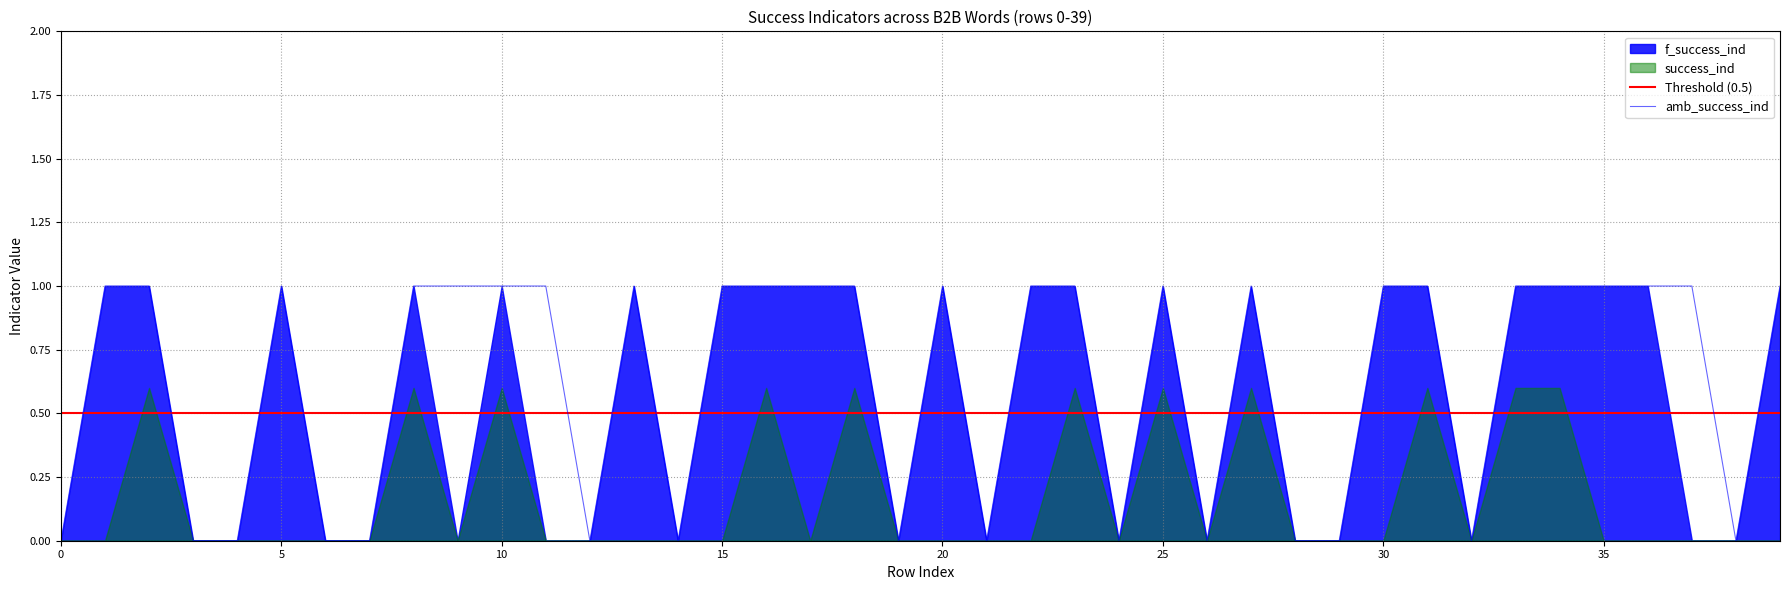

The value of amb_success_ind at 25 is 2. True or false?

False